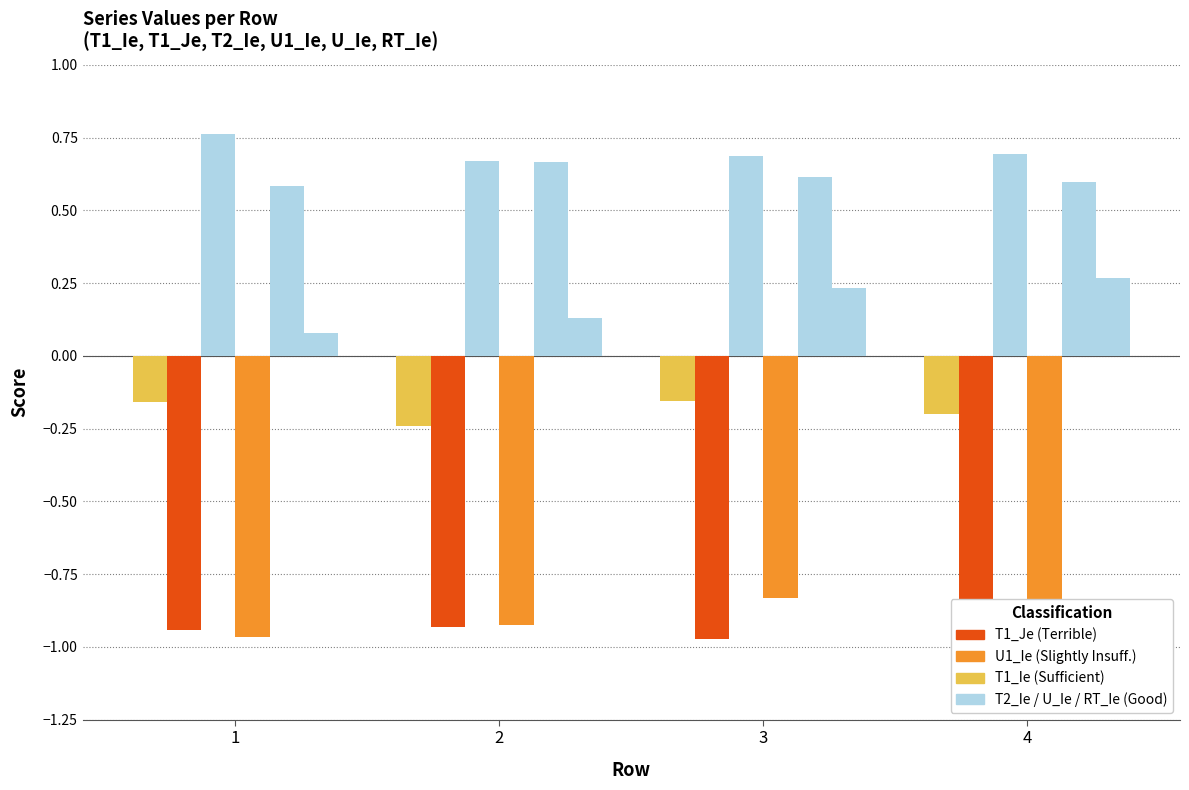

Which category has the lowest value across all series?

4